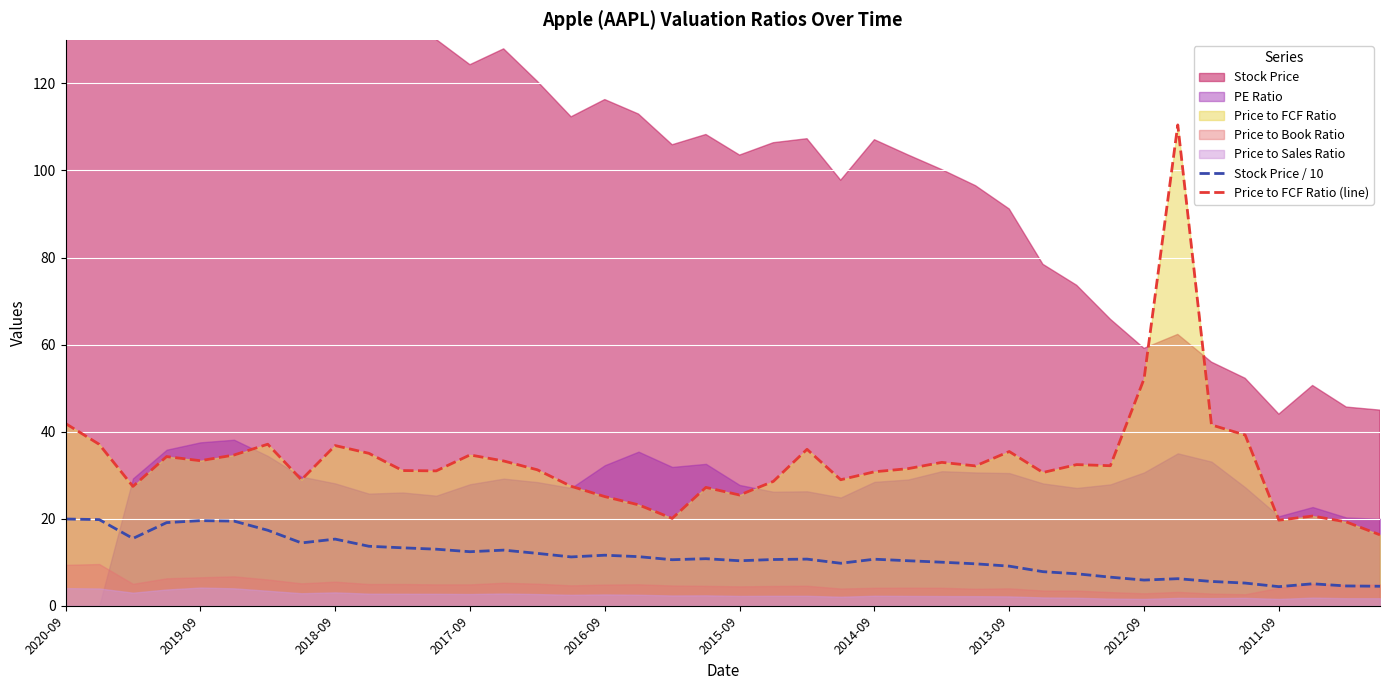

How many data points in Price to FCF Ratio (line) are above 32?

20